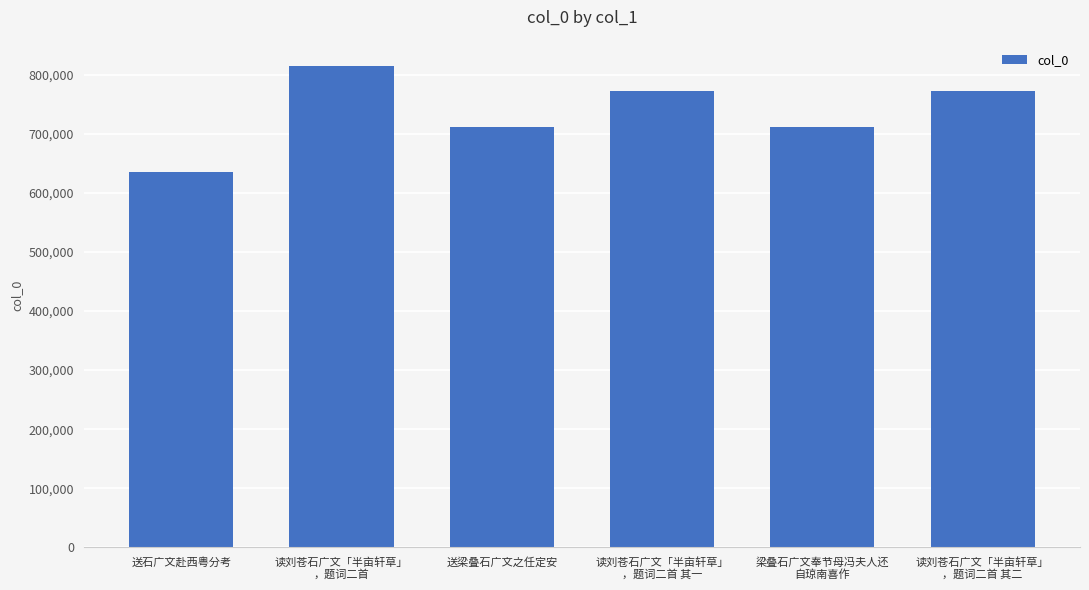

The value at 送石广文赴西粤分考 is 635526. True or false?

True